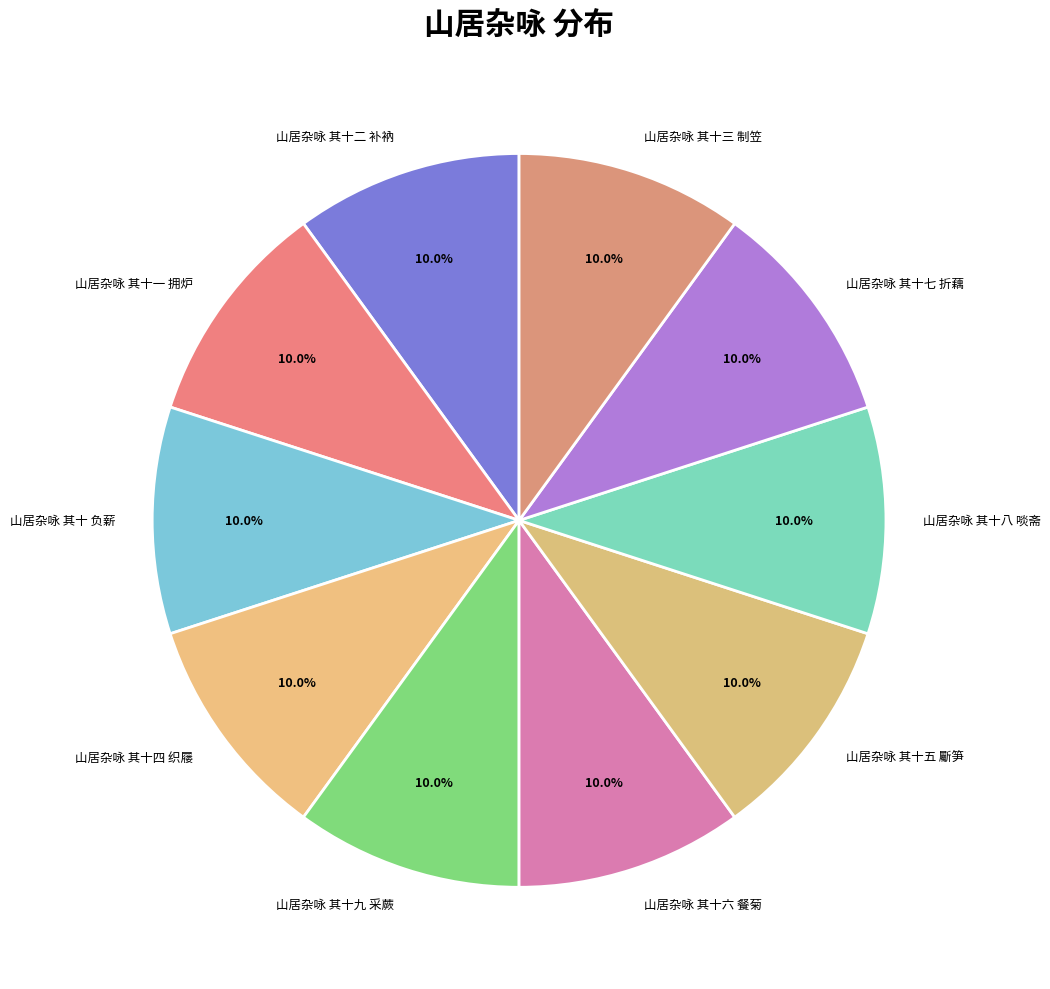

To the nearest percent, what percentage of the pie is 山居杂咏 其十 负薪?

10%